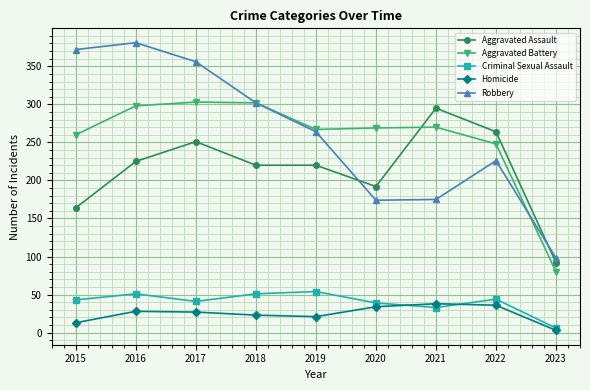

What is the greatest value displayed?

381